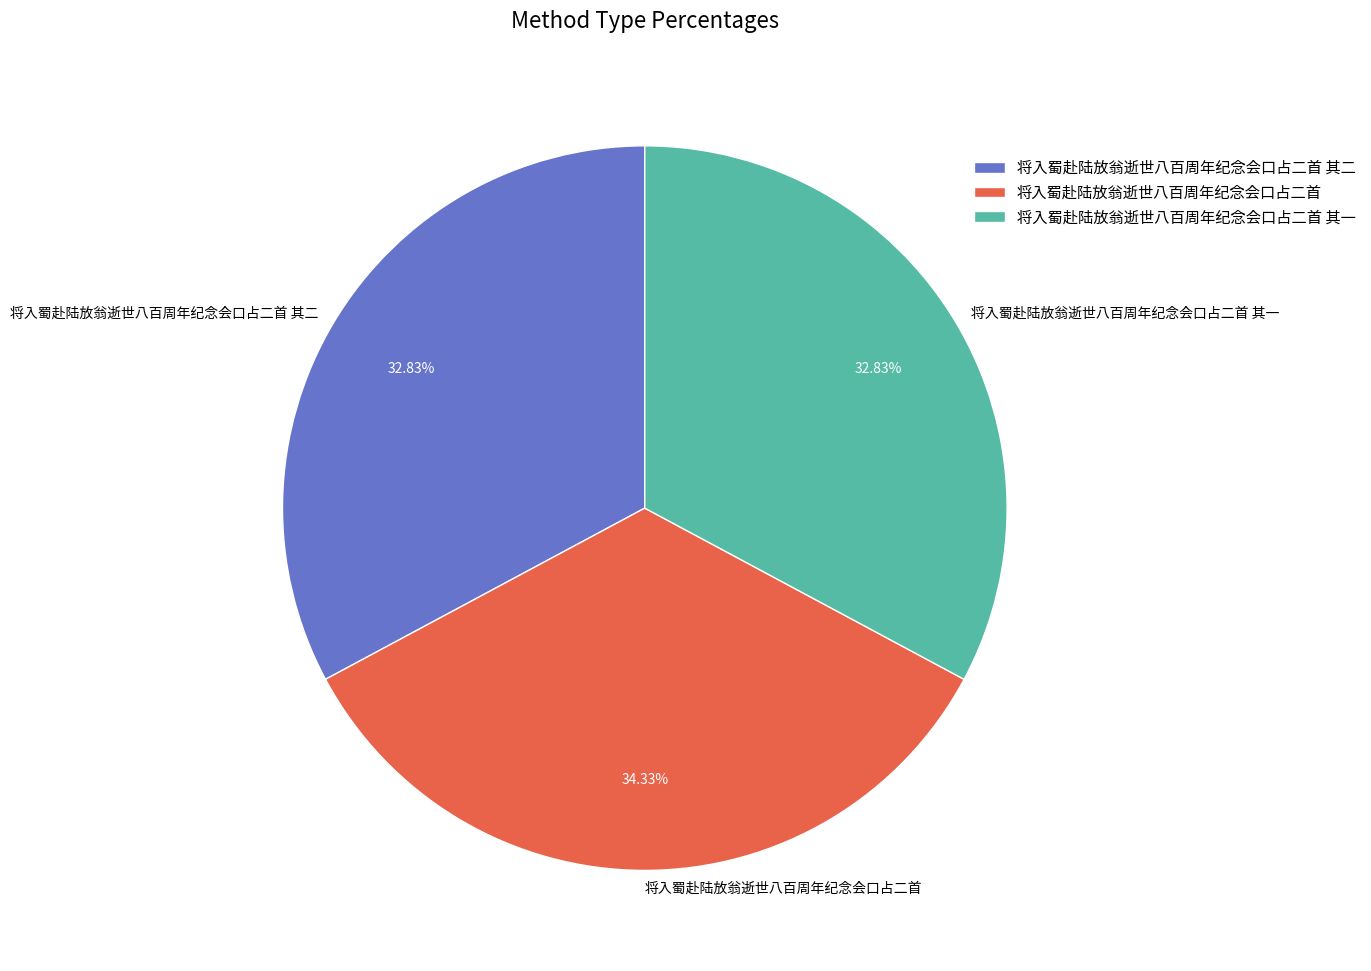

How many slices are in this pie chart?

3